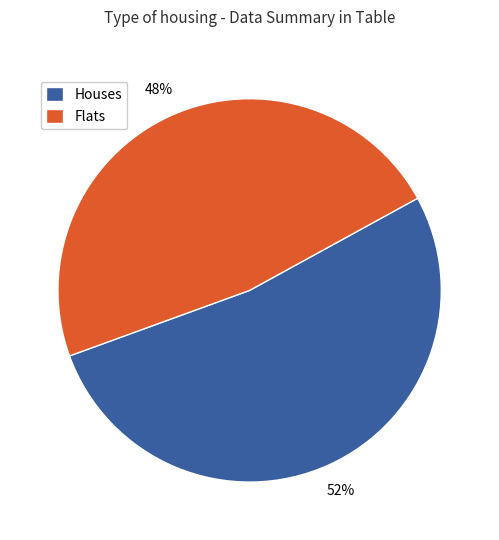

Count the number of slices in the pie.

2